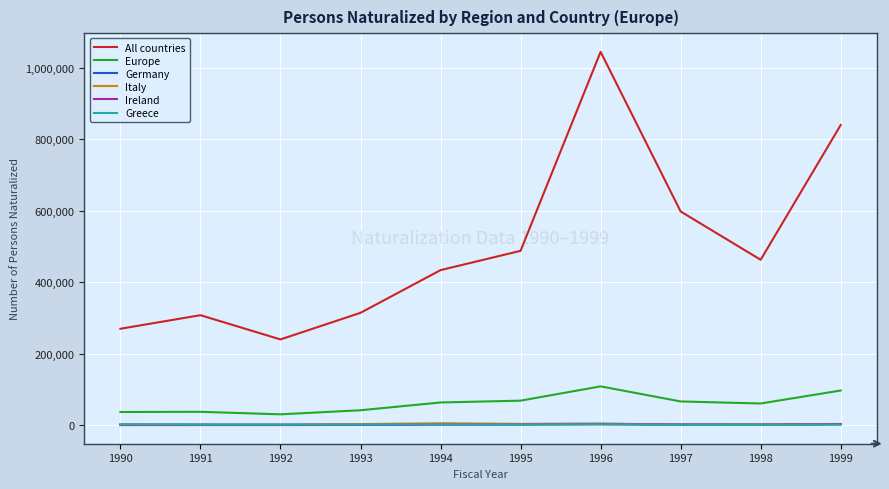

Which series has the widest spread of values?

All countries